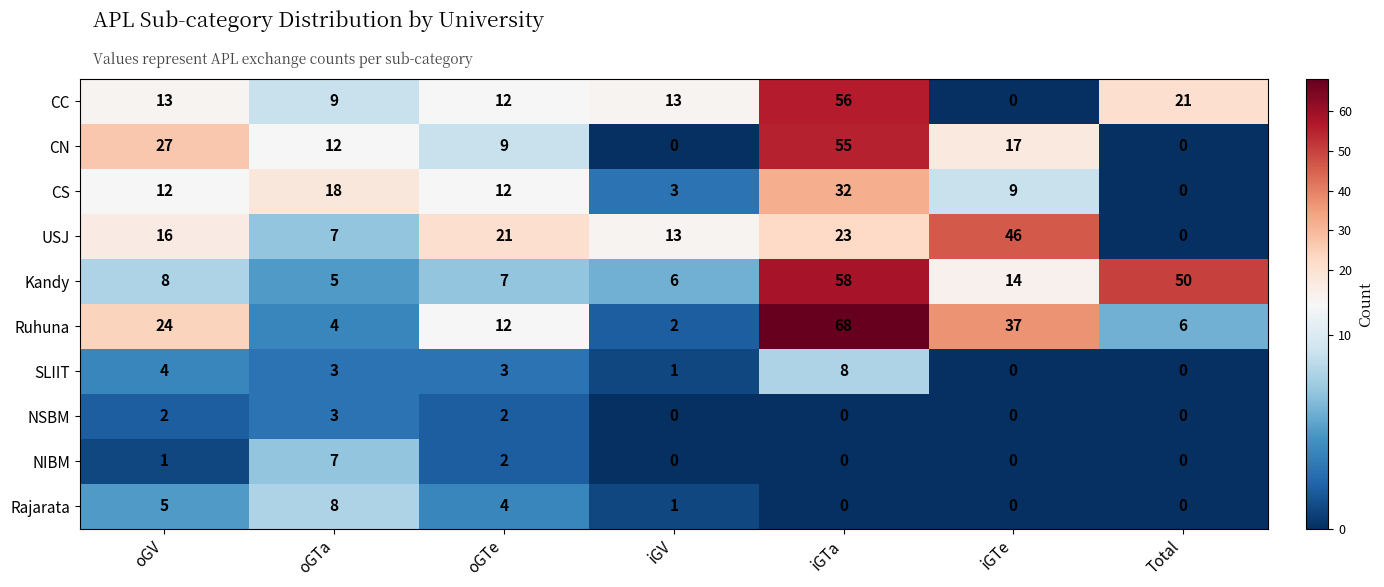

Rank the categories by Ruhuna value from highest to lowest.

iGTa, iGTe, oGV, oGTe, Total, oGTa, iGV